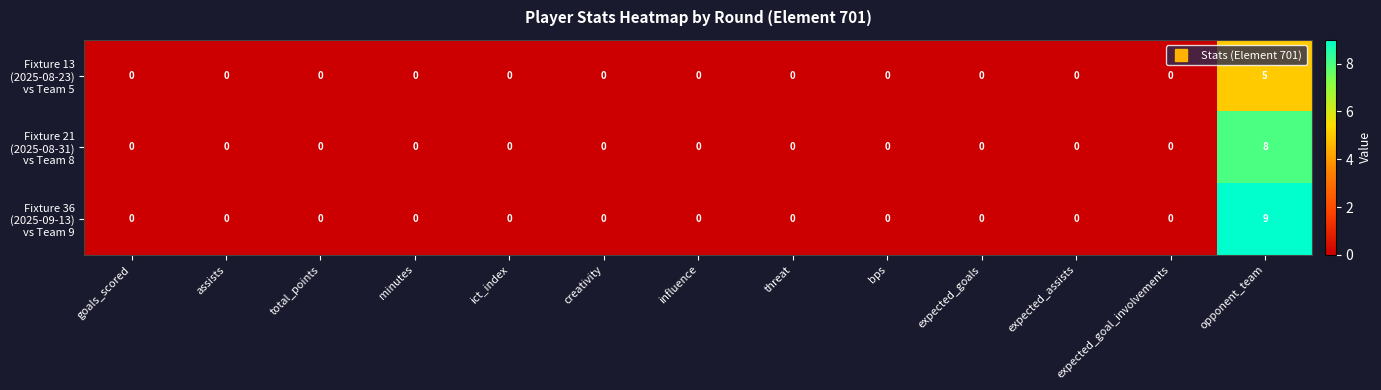

Count the number of data series in this chart.

3